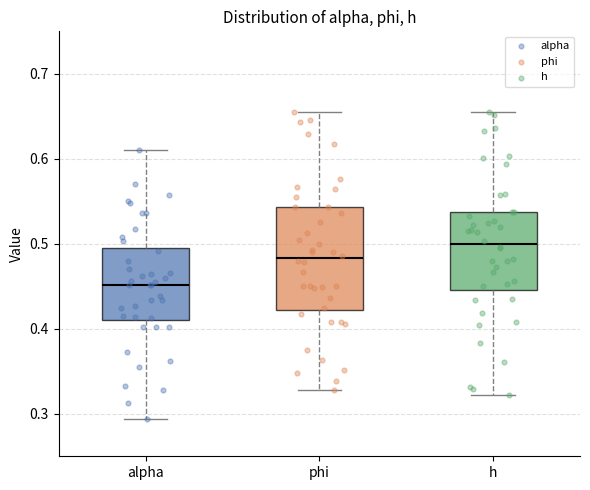

Comparing the boxes themselves (not the whiskers), which one is the tallest?

phi